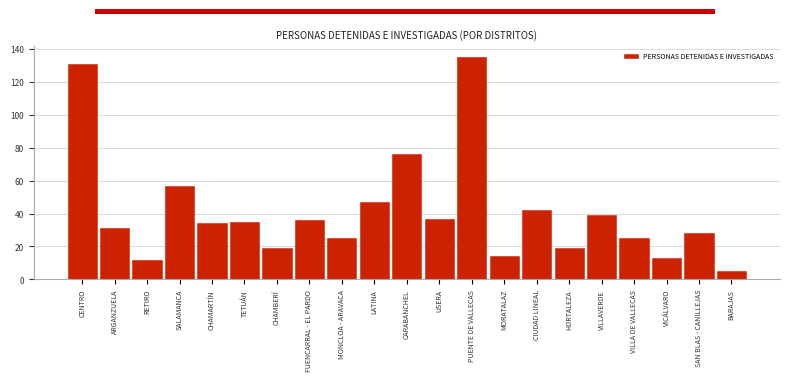

Reading left to right, transcribe all the data shown in this chart.

CENTRO=131	ARGANZUELA=31	RETIRO=12	SALAMANCA=57	CHAMARTÍN=34	TETUÁN=35	CHAMBERÍ=19	FUENCARRAL - EL PARDO=36	MONCLOA - ARAVACA=25	LATINA=47	CARABANCHEL=76	USERA=37	PUENTE DE VALLECAS=135	MORATALAZ=14	CIUDAD LINEAL=42	HORTALEZA=19	VILLAVERDE=39	VILLA DE VALLECAS=25	VICÁLVARO=13	SAN BLAS - CANILLEJAS=28	BARAJAS=5